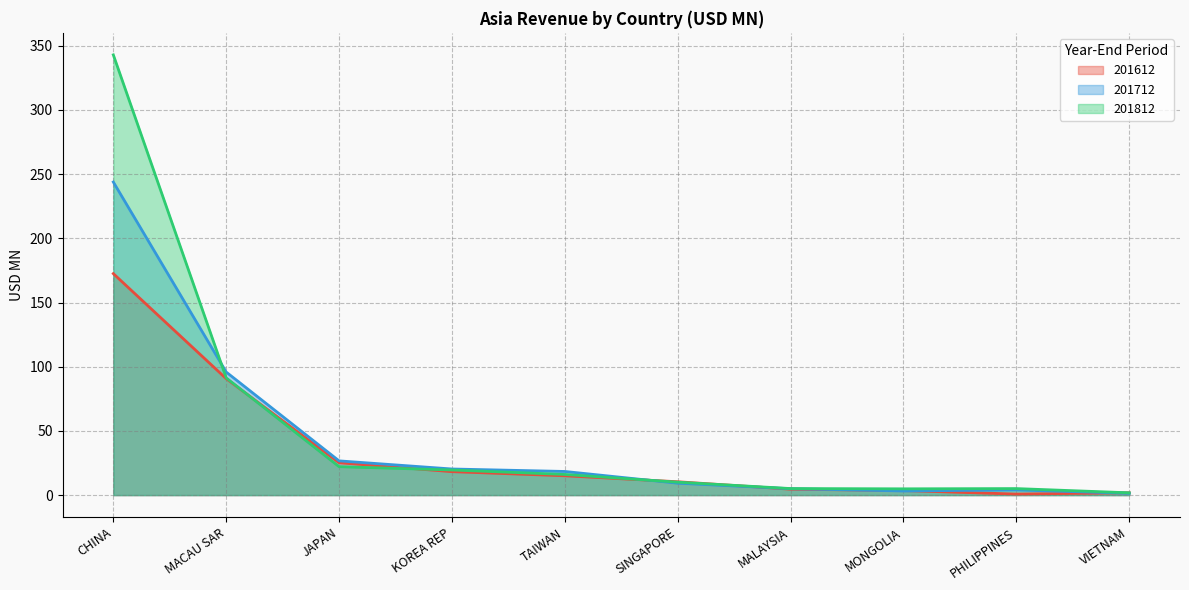

Reading right to left, extract all data points from this chart.

201612: 1.8	0.8	3.5	4.6	10.4	15.0	18.3	25.2	90.7	172.5
201712: 1.4	4.0	3.2	5.0	9.3	18.4	20.3	26.7	95.8	243.8
201812: 1.8	5.1	4.9	5.1	10.1	16.1	19.6	22.1	91.3	342.9